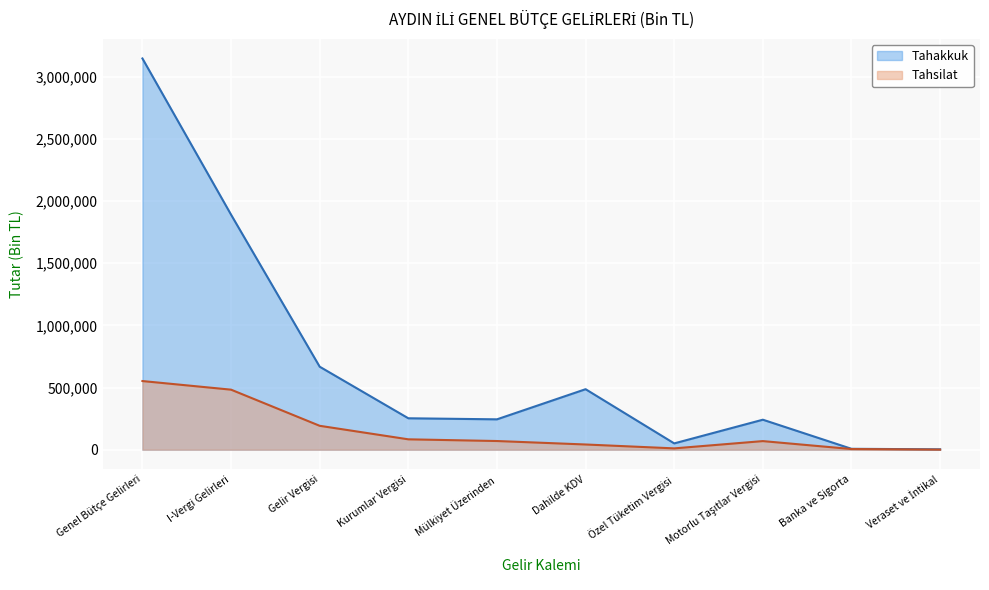

Which series changed the most between Kurumlar Vergisi and Özel Tüketim Vergisi?

Tahakkuk